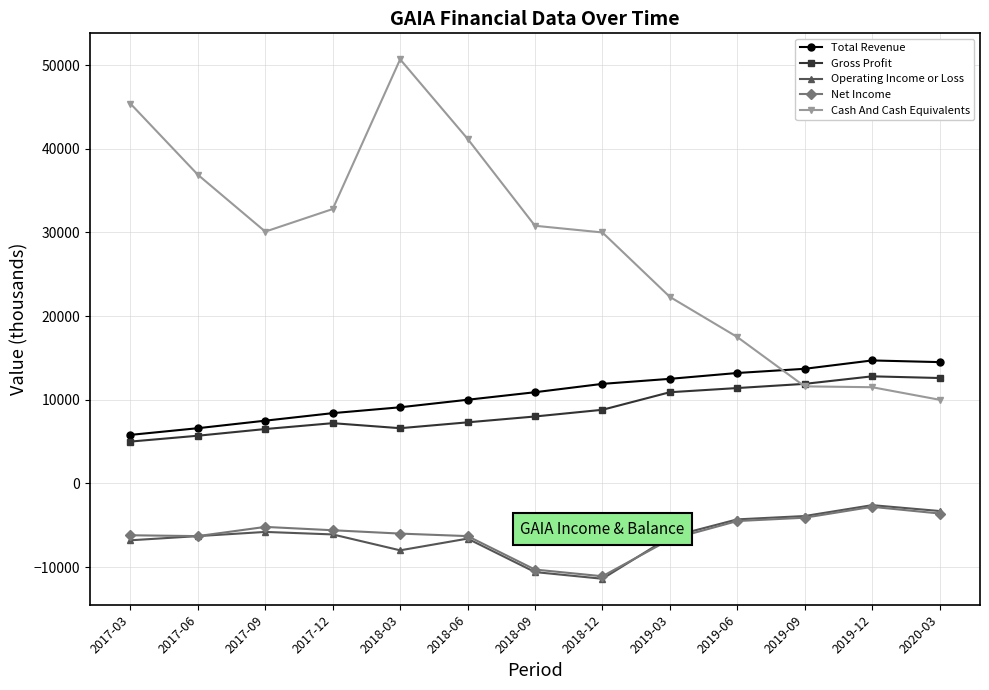

Is it true that Net Income equals -6300 at 2017-06?

True